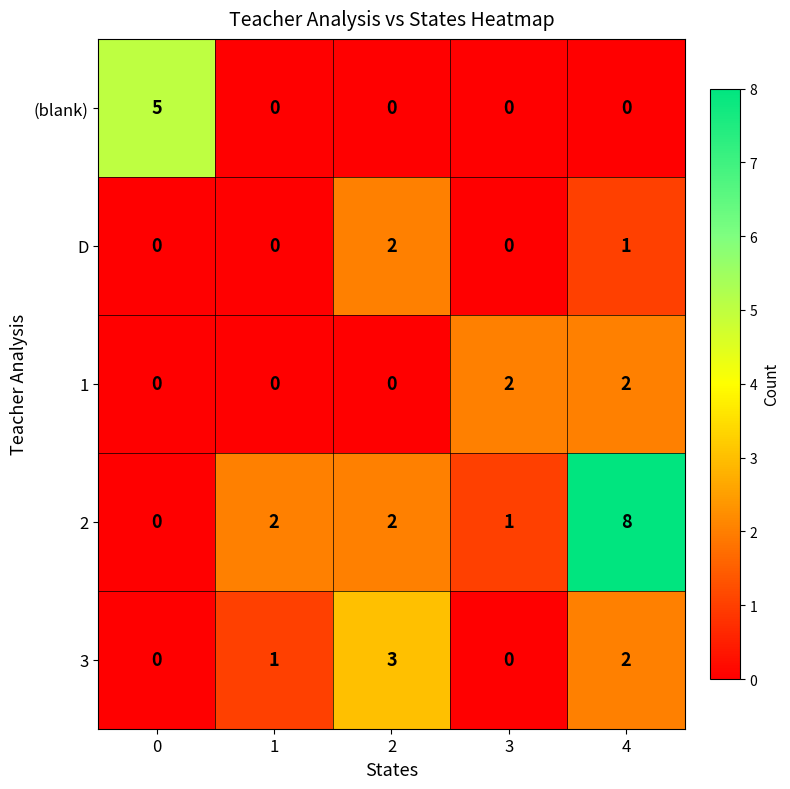

Reading left to right, what are all the values shown in this chart?

(blank): 0=5	1=0	2=0	3=0	4=0
D: 0=0	1=0	2=2	3=0	4=1
1: 0=0	1=0	2=0	3=2	4=2
2: 0=0	1=2	2=2	3=1	4=8
3: 0=0	1=1	2=3	3=0	4=2